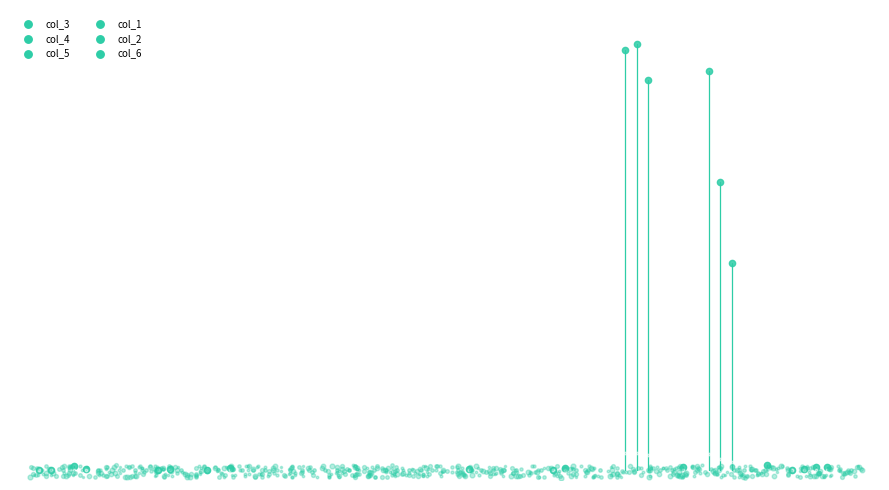

Which series has the widest spread of Y values?

col_4